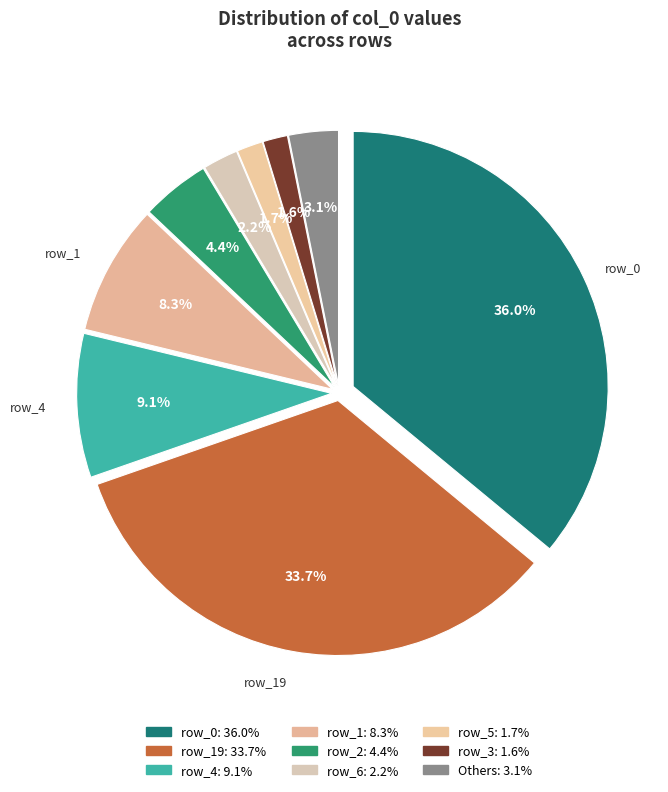

What percentage is NOT represented by row_12?

99.9%